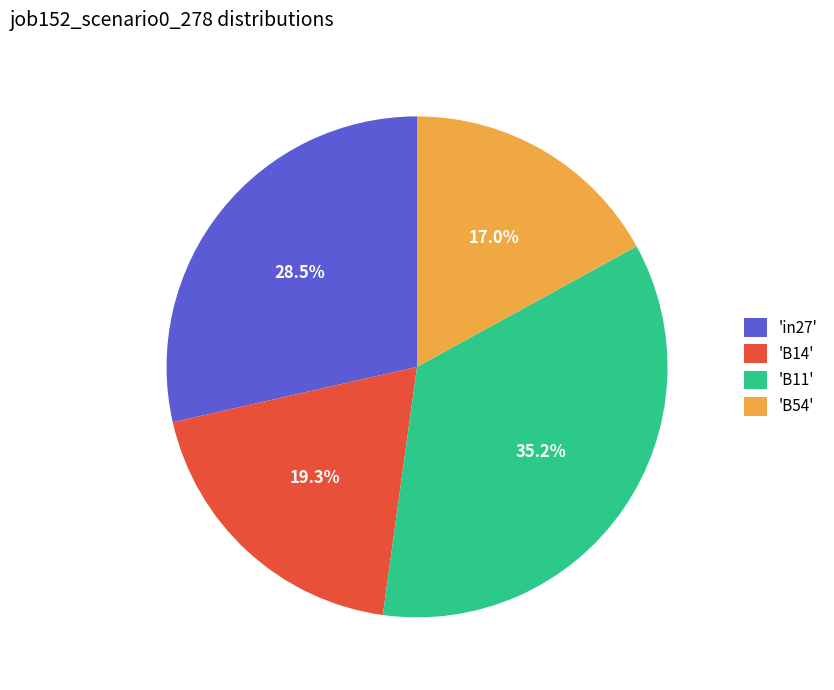

Which slice is the largest?

'B11'